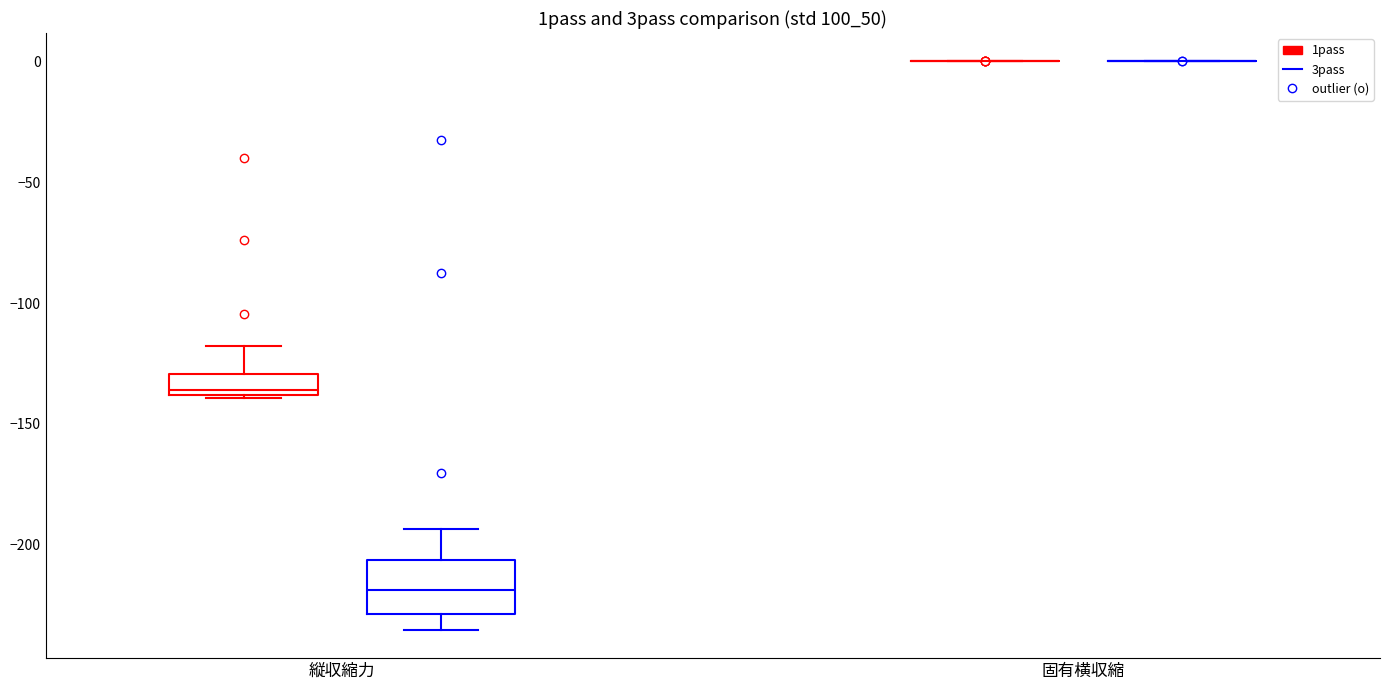

Reading left to right, read every box against the y-axis: the position of its median line, the range the box covers, and the ends of its whiskers. The values are not printed on the chart, so give them approximately, as read against the axis.

縦収縮力 (1pass): median -135, box -140 to -130, whiskers -140 to -120
縦収縮力 (3pass): median -220, box -230 to -205, whiskers -235 to -195
固有横収縮 (1pass): box collapsed to a line at 0, whiskers 0 to 0
固有横収縮 (3pass): box collapsed to a line at 0, whiskers 0 to 0